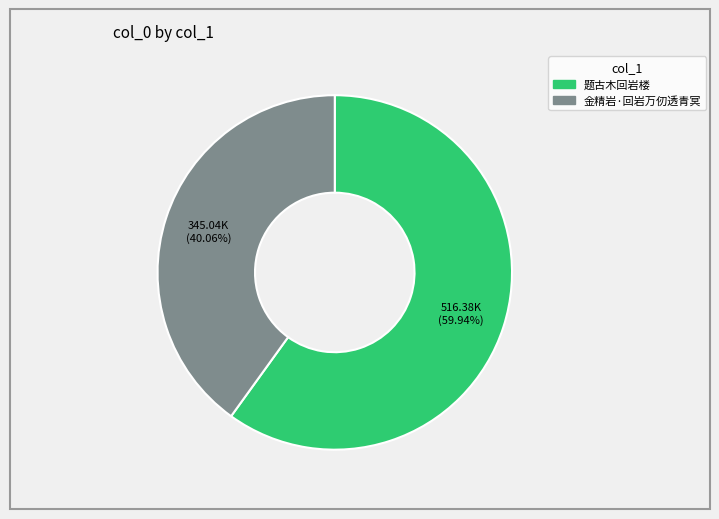

To the nearest percent, what portion does 题古木回岩楼 represent?

60%